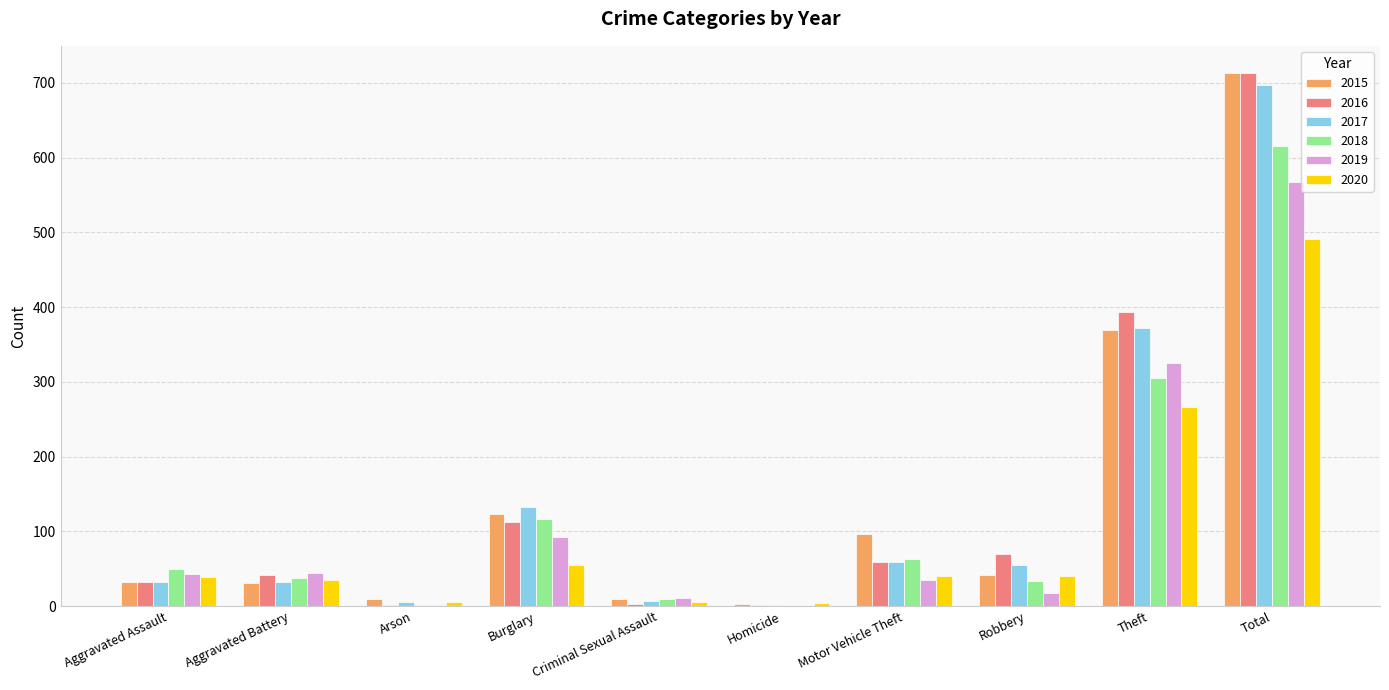

The 2020 series shows 182 at Theft. True or false?

False